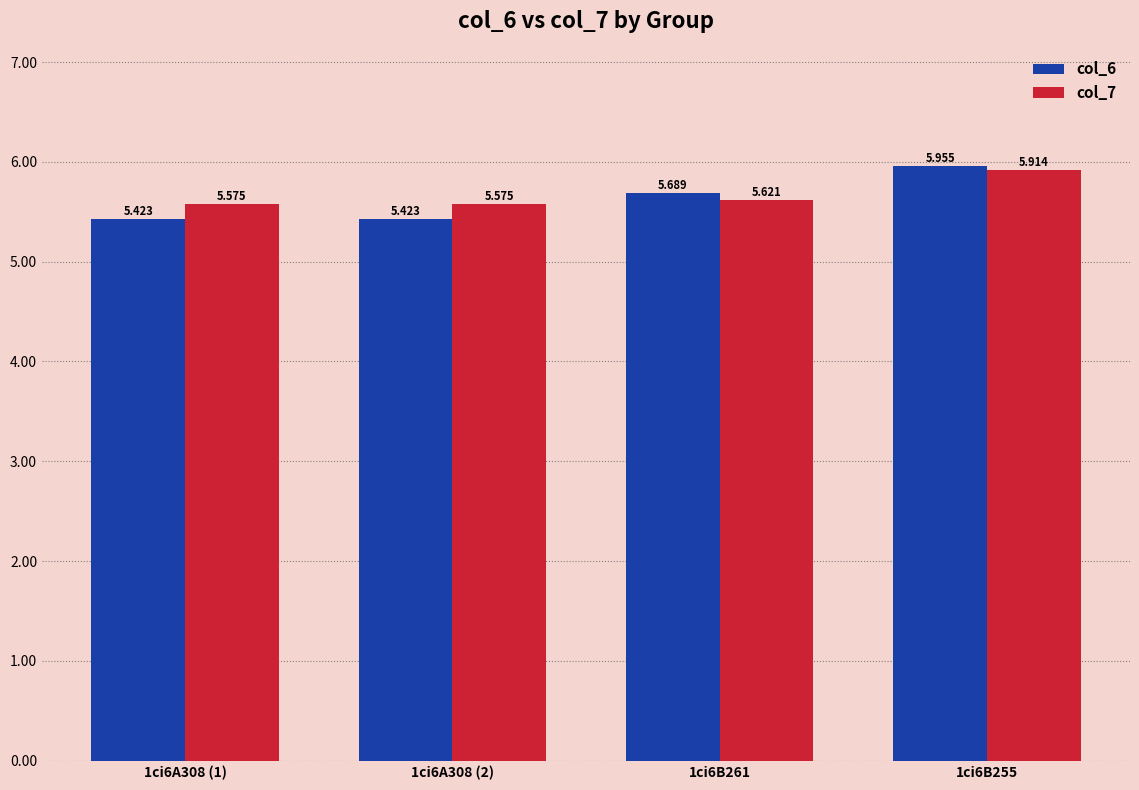

The col_6 series shows 5.4 at 1ci6A308 (1). True or false?

True